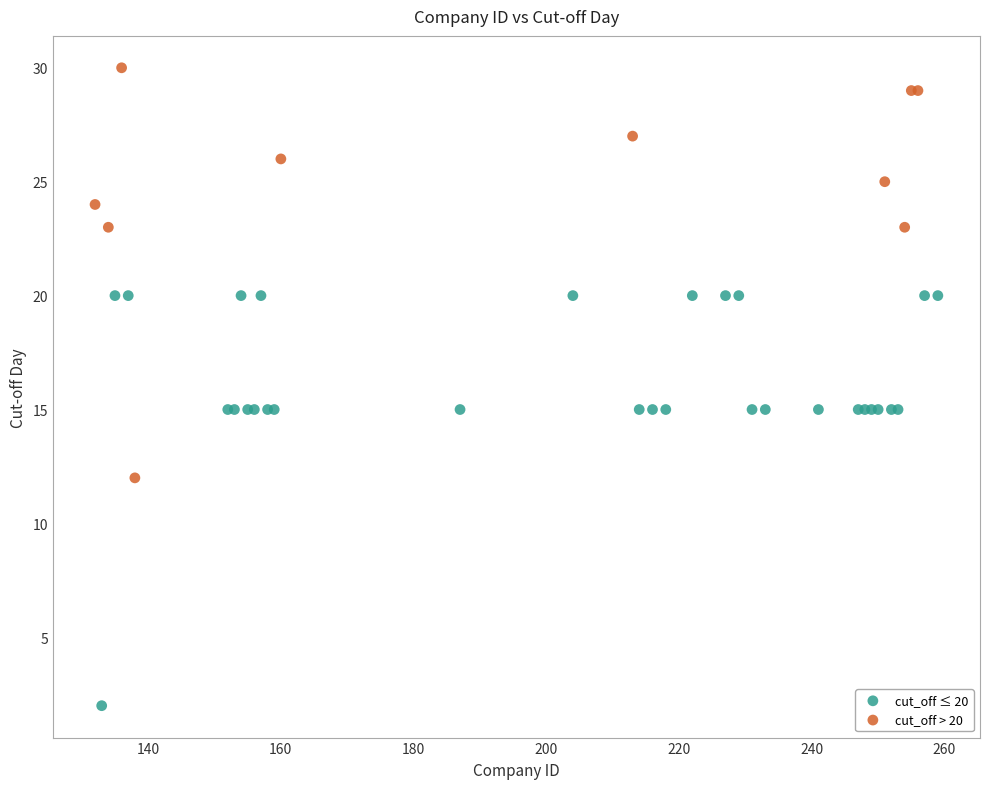

Which series reaches the minimum Y coordinate?

cut_off ≤ 20